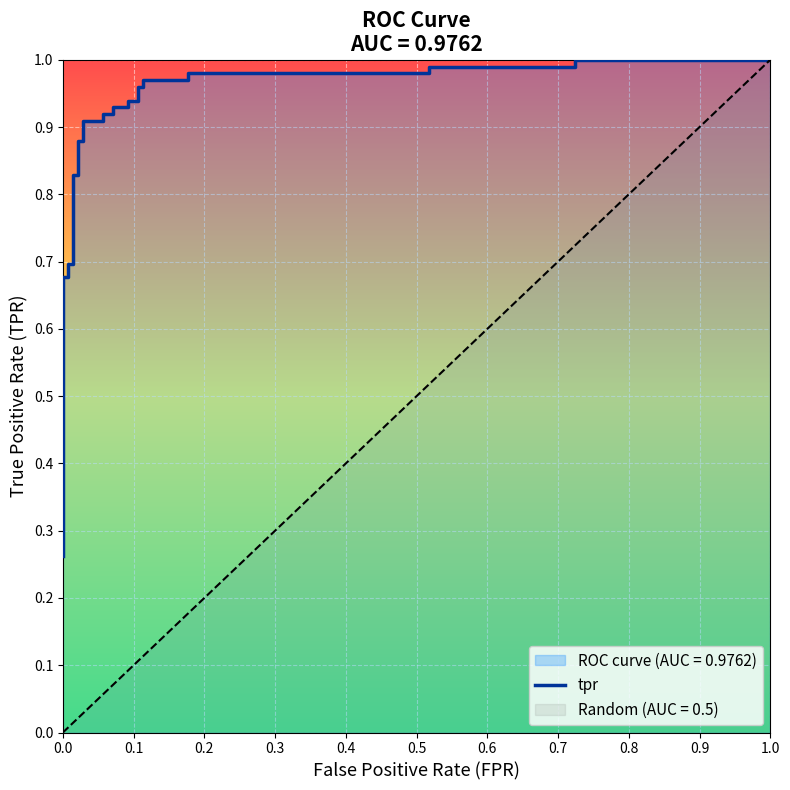

What is the value of the 12th point from the left?

0.9